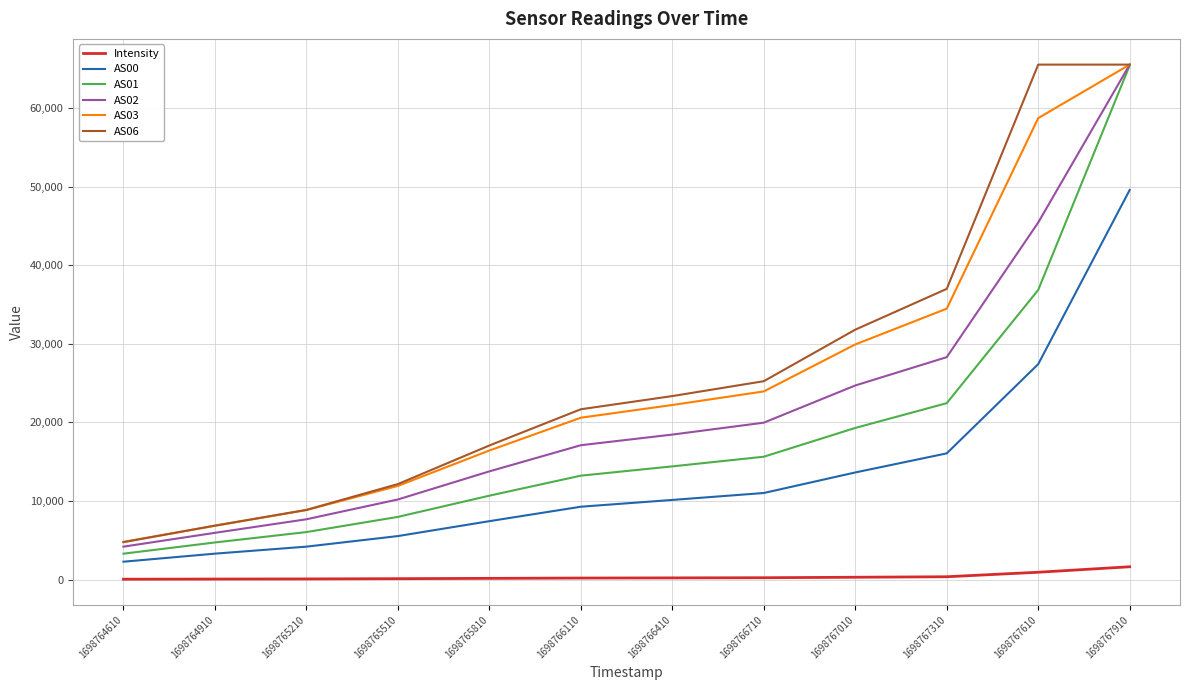

True or false: AS03 and Intensity cross at least once.

False